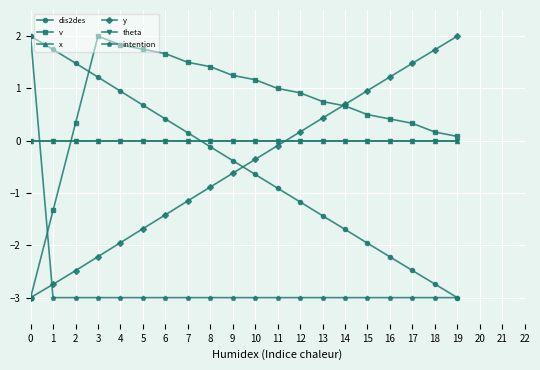

Which series ends up on top after the final intersection of theta and dis2des?

theta